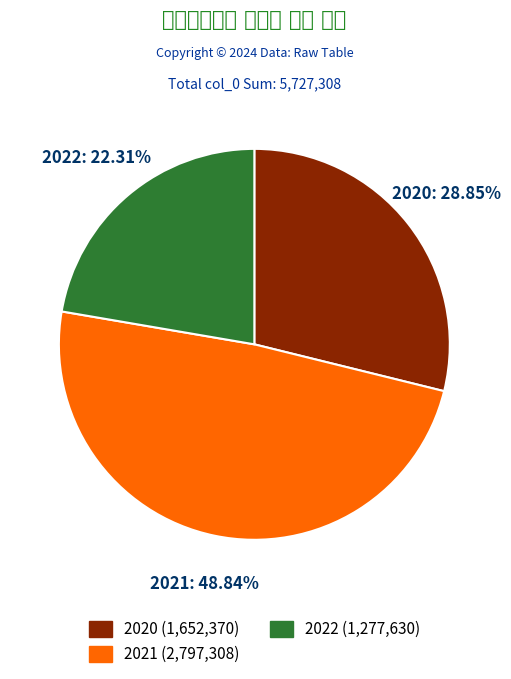

Which has a higher value, 2021 or 2020?

2021